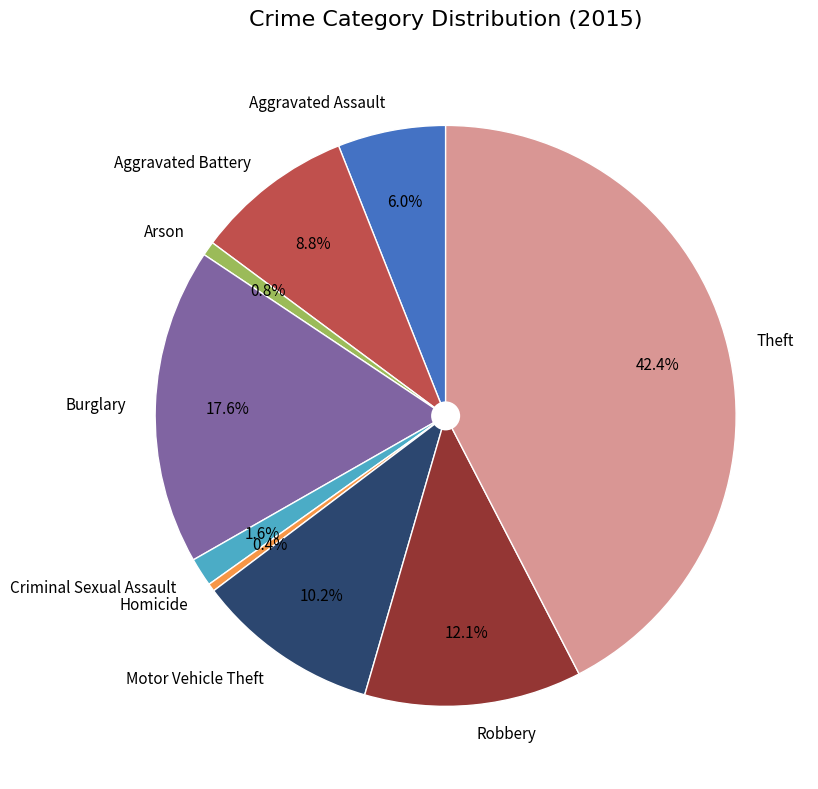

Is there any slice that represents more than half of the pie?

No